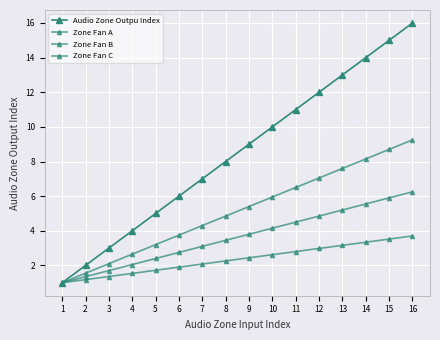

How many distinct data groups are displayed?

4